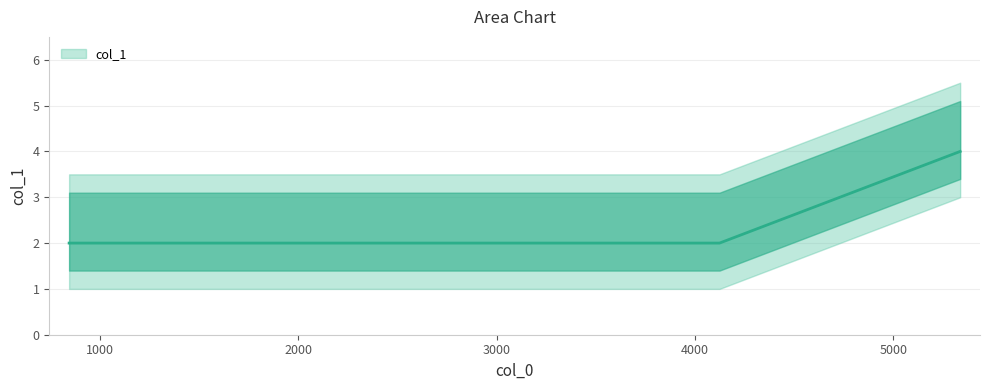

How many distinct data groups are displayed?

1